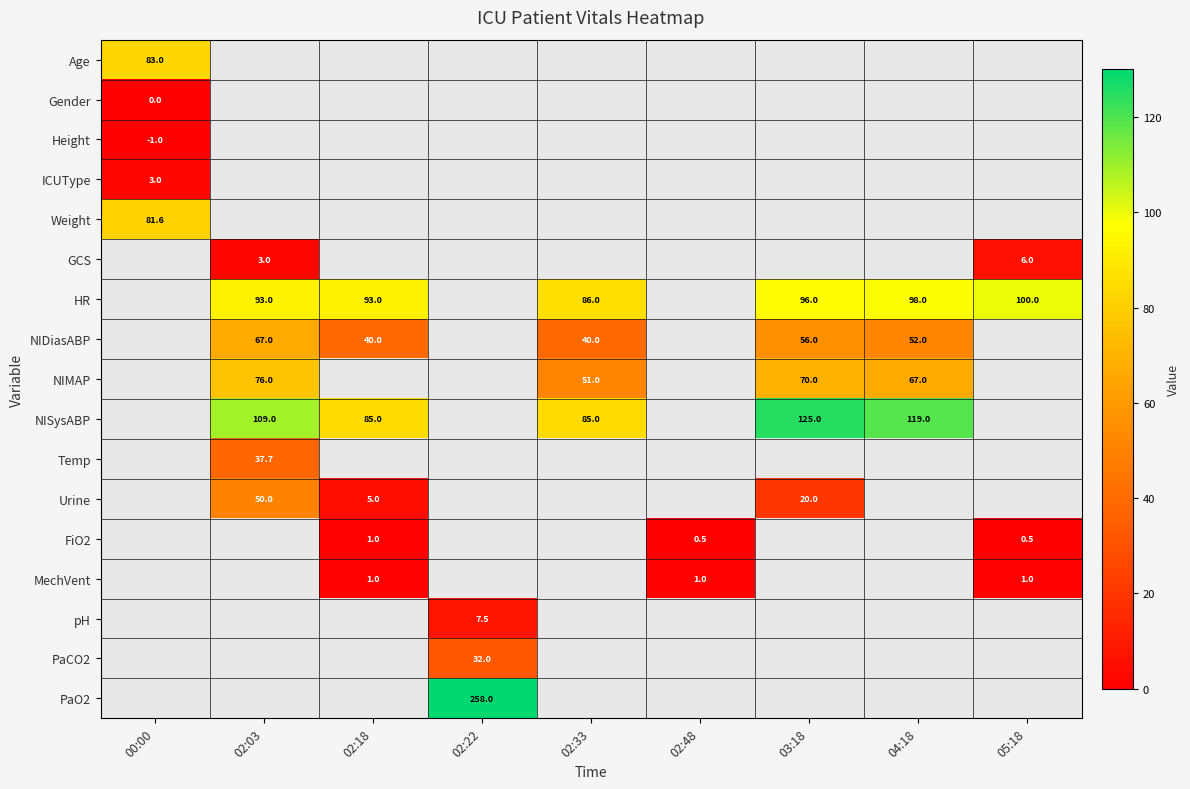

True or false: Age has a value of 19.6 at 00:00.

False